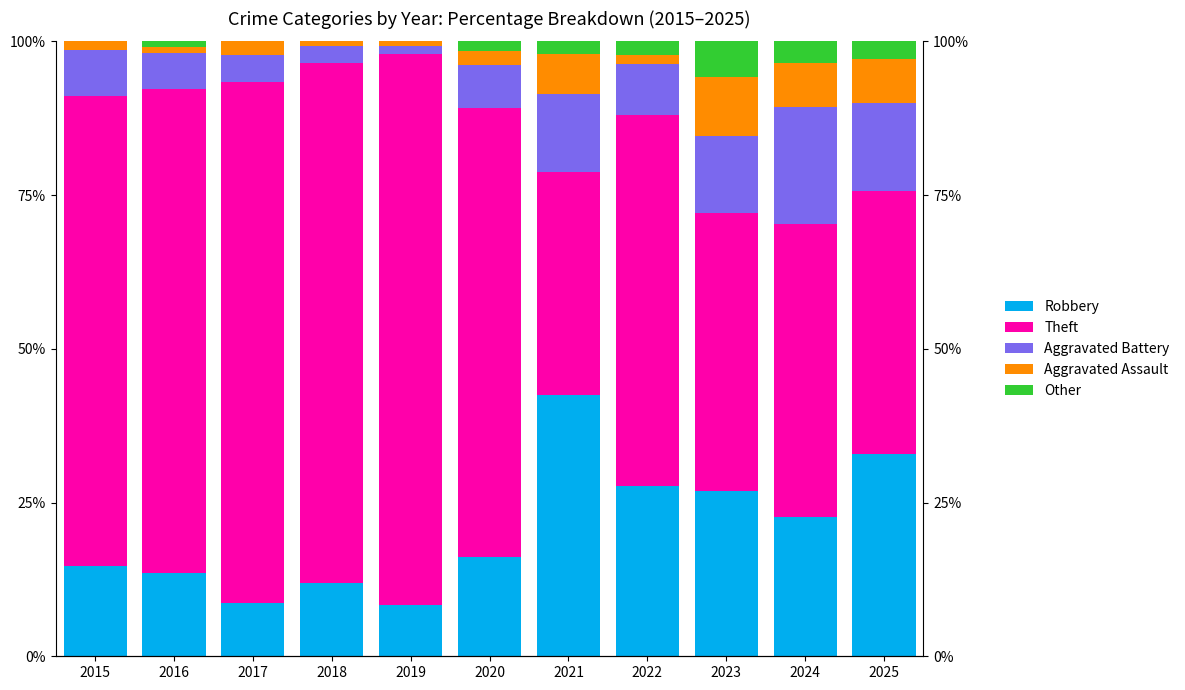

Reading left to right, extract all data points from this chart.

Robbery: 14.7	13.5	8.7	11.9	8.3	16.2	42.6	27.6	26.9	22.6	32.9
Theft: 76.5	78.8	84.7	84.6	89.7	73.1	36.2	60.4	45.2	47.6	42.9
Aggravated Battery: 7.4	5.8	4.4	2.8	1.4	6.9	12.8	8.2	12.5	19.0	14.3
Aggravated Assault: 1.5	1.0	2.2	0.8	0.7	2.3	6.4	1.5	9.6	7.1	7.1
Other: 0.0	1.0	0.0	0.0	0.0	1.5	2.1	2.2	5.8	3.6	2.9